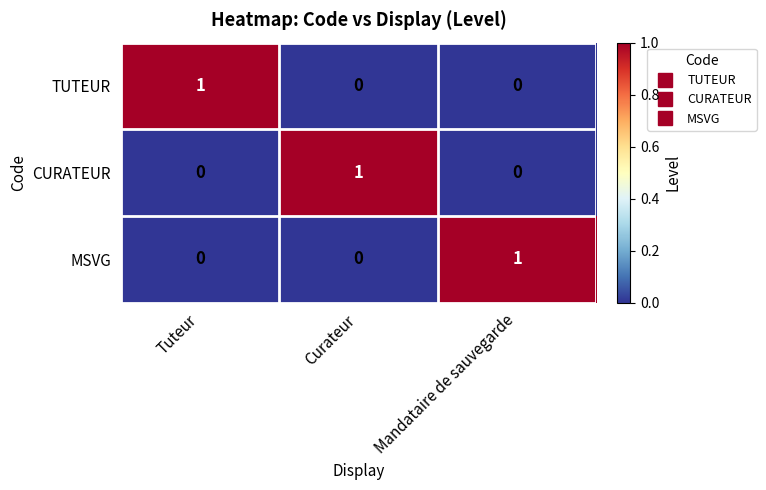

How many data points does each series have?

3